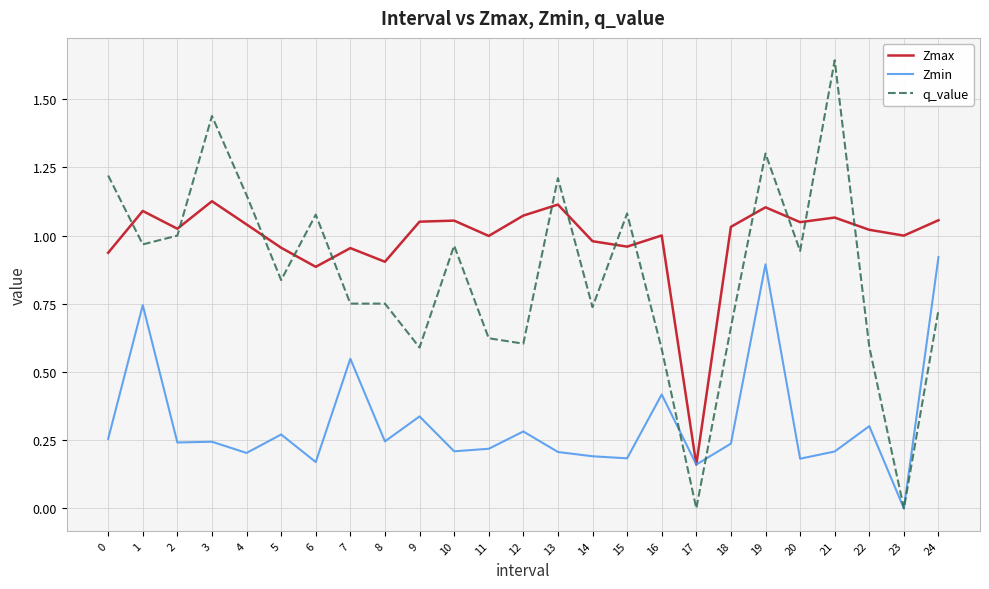

Which series changed the most between 10 and 23?

q_value